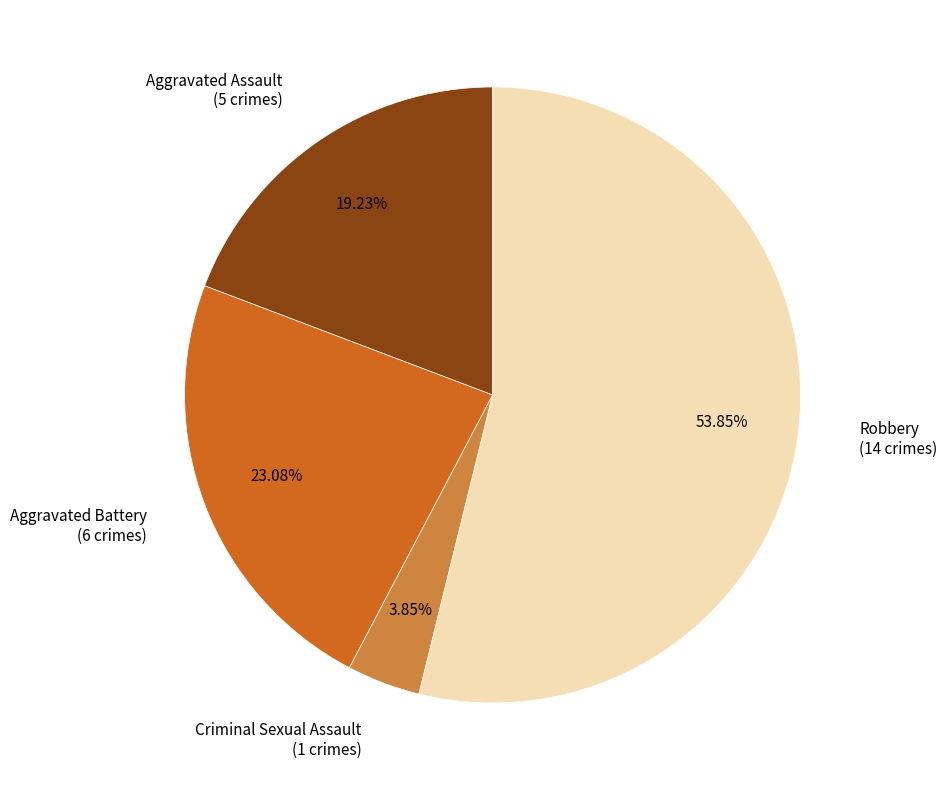

Rank the categories by value from highest to lowest.

Robbery, Aggravated Battery, Aggravated Assault, Criminal Sexual Assault